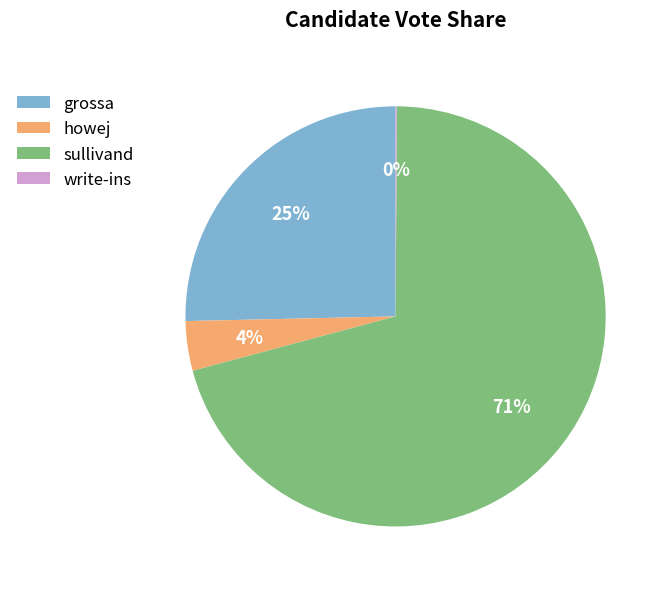

To the nearest percent, what is the difference between the largest and smallest slice percentages?

71%